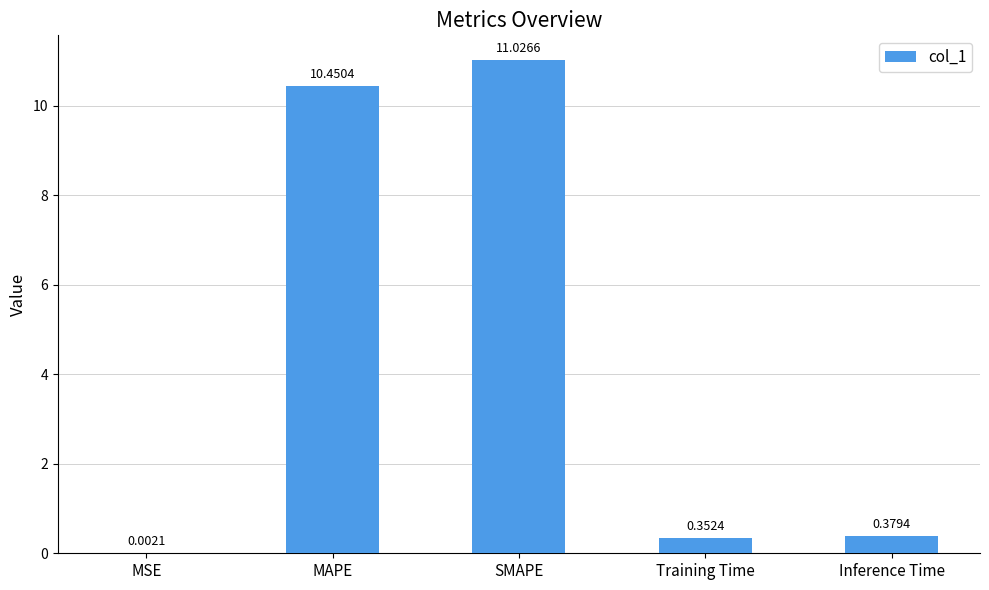

At which category does the chart reach its peak across all series?

SMAPE